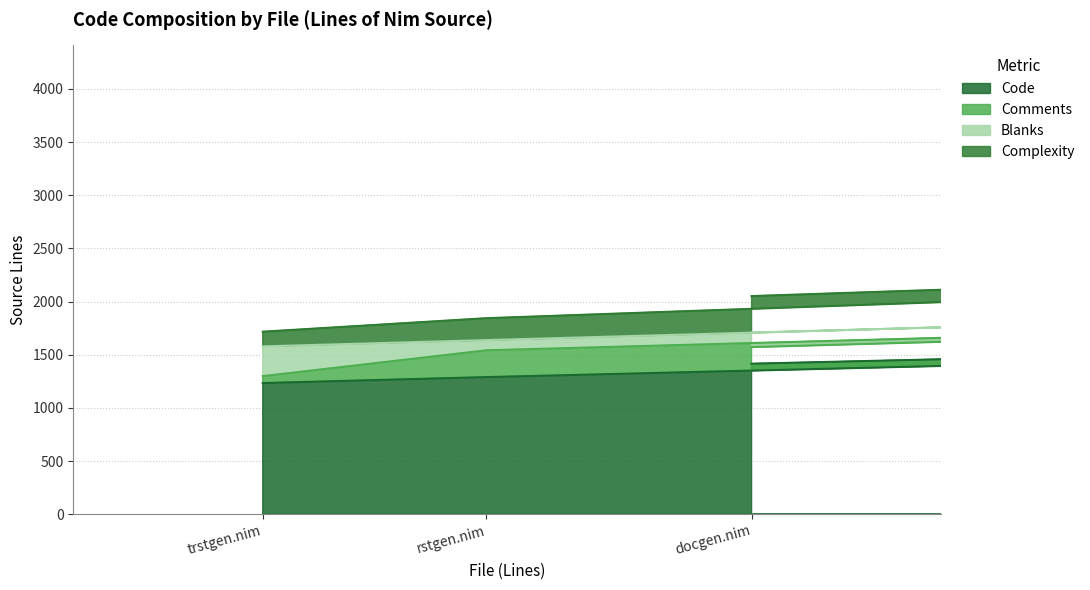

True or false: Code and Complexity cross at least once.

False